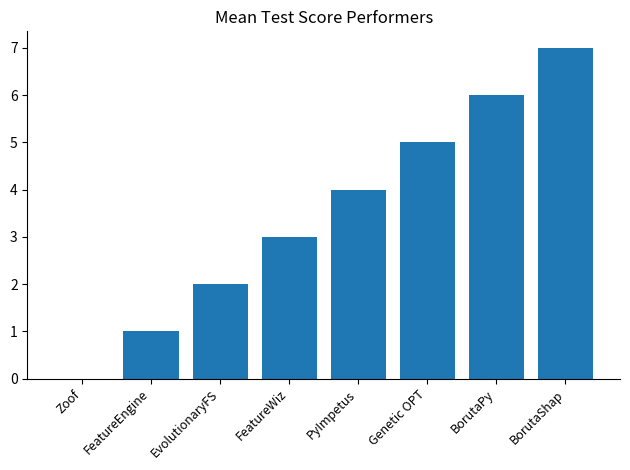

What value does the data have at EvolutionaryFS?

2